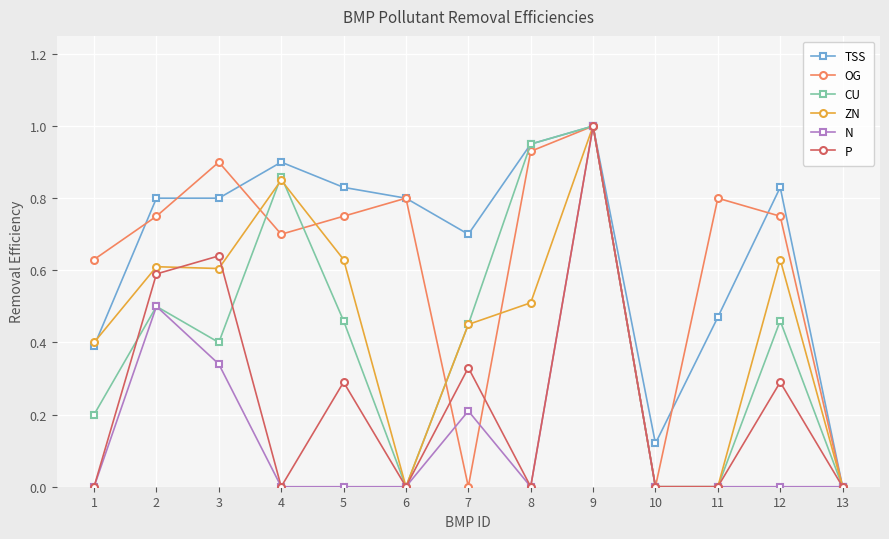

Where is the first local minimum for P?

4